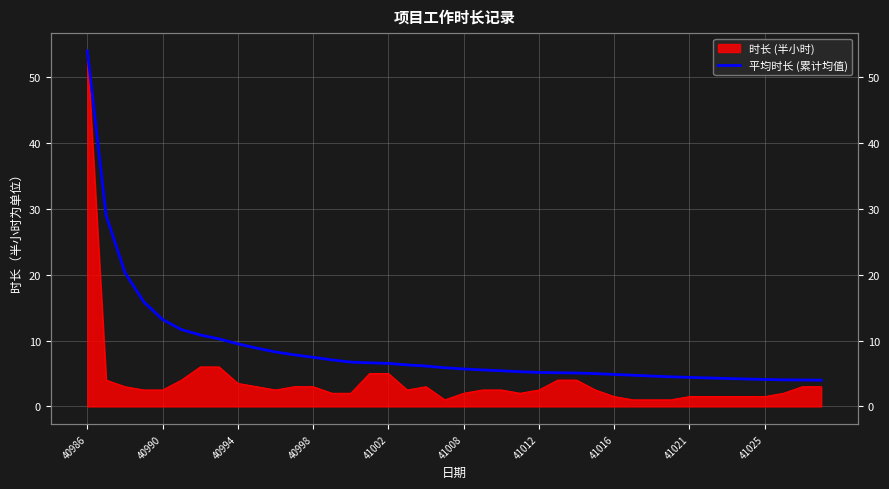

What is the value of the 13th point from the left?

7.5